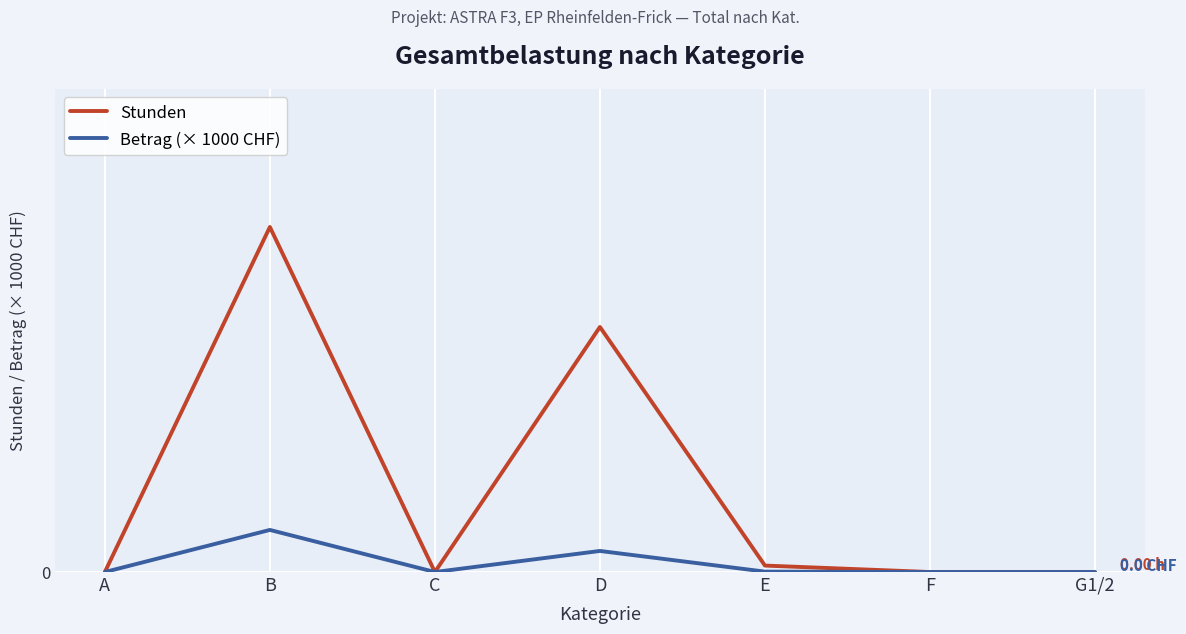

What are all the series names shown in the legend?

Stunden, Betrag (× 1000 CHF)